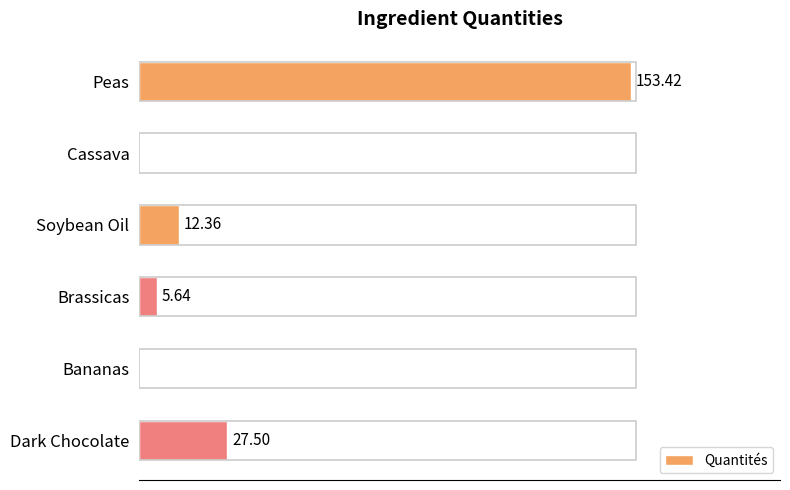

At which category does the chart reach its peak across all series?

Peas